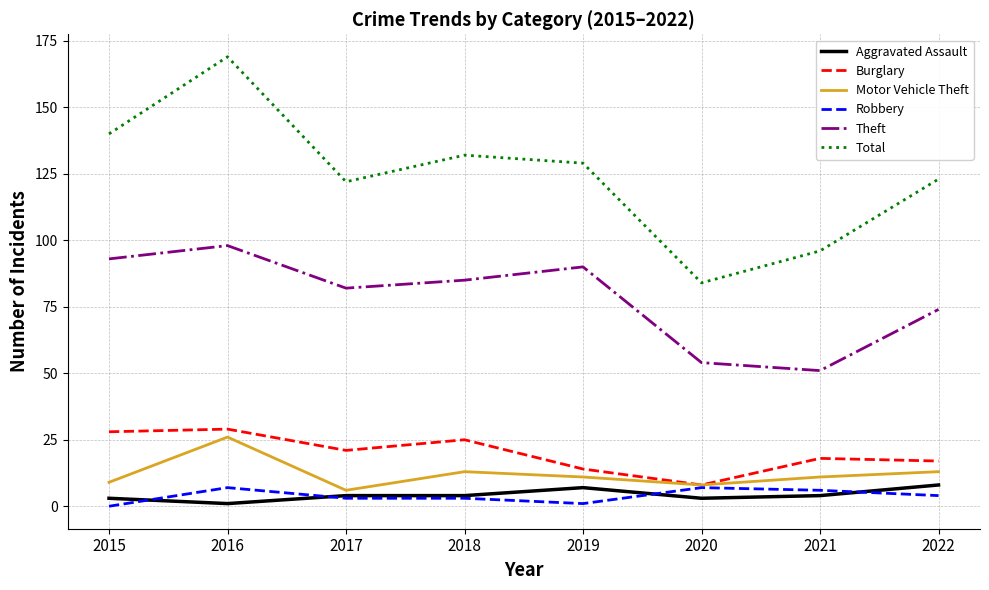

What is the average value of the Robbery series?

4